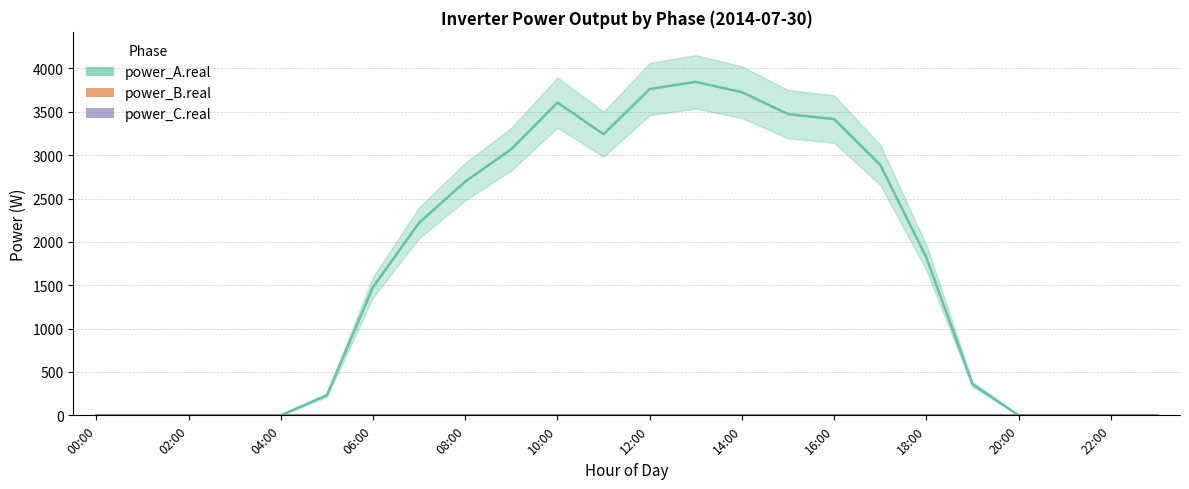

How many values in the power_A.real series exceed 1819?

12